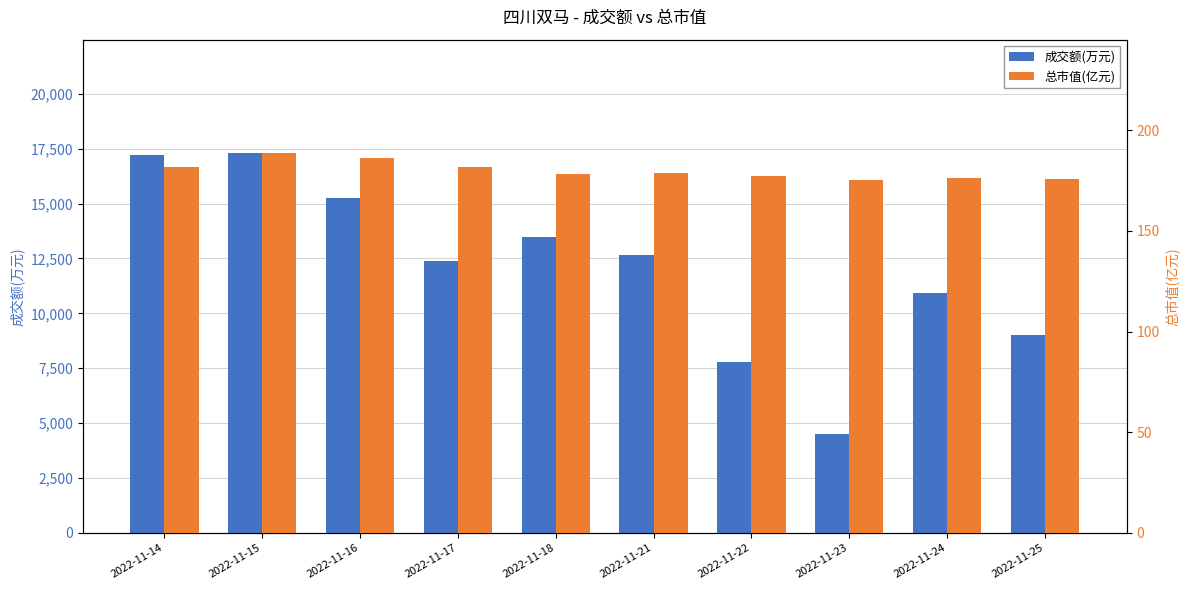

List the series in order of their peak value, highest first.

成交额(万元), 总市值(亿元)